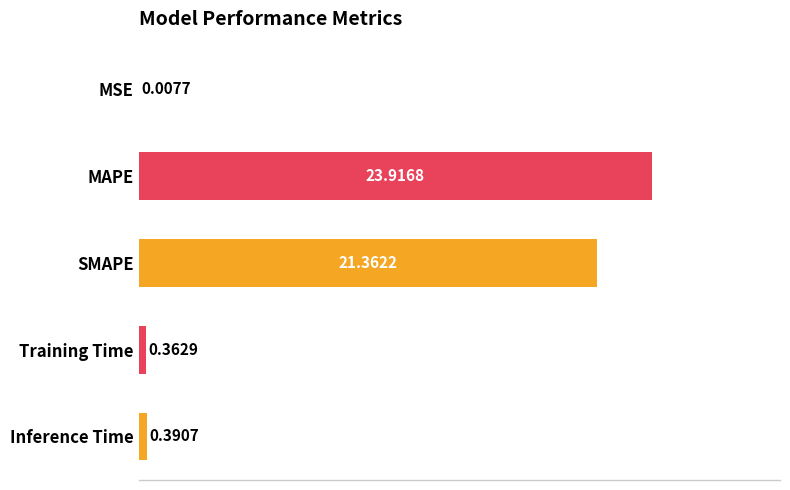

Which label corresponds to the largest value in the chart?

MAPE